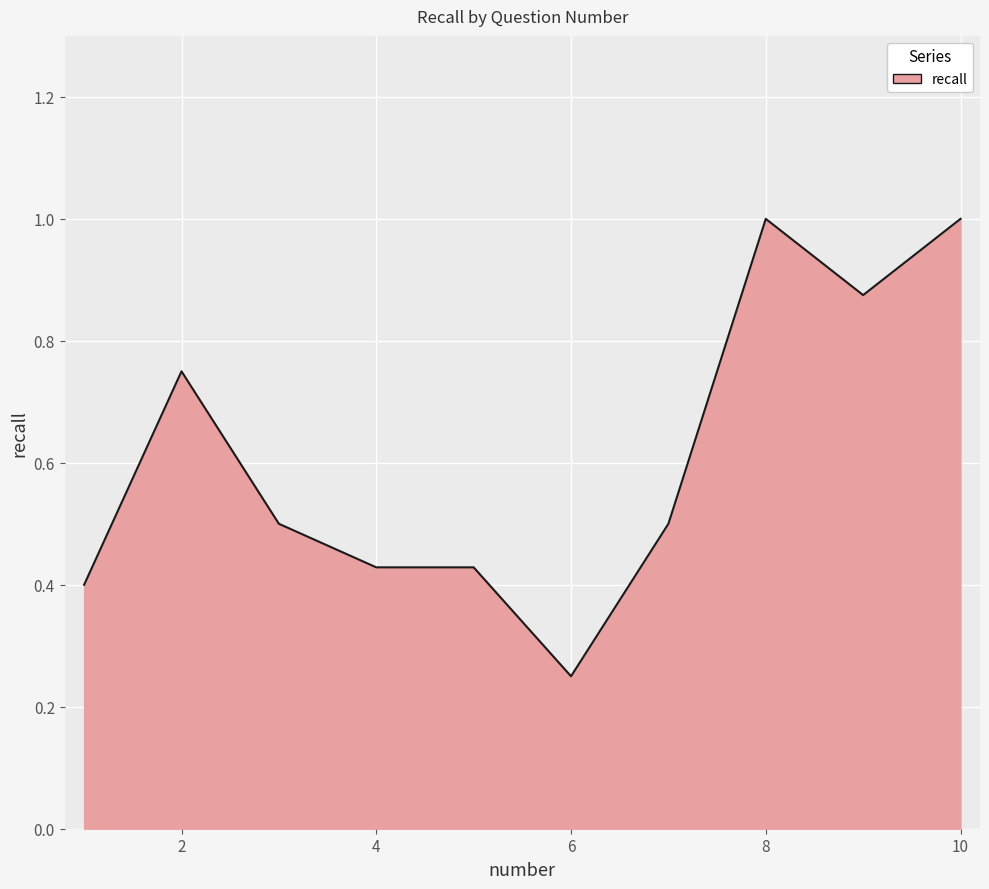

What is the greatest value displayed?

1.0